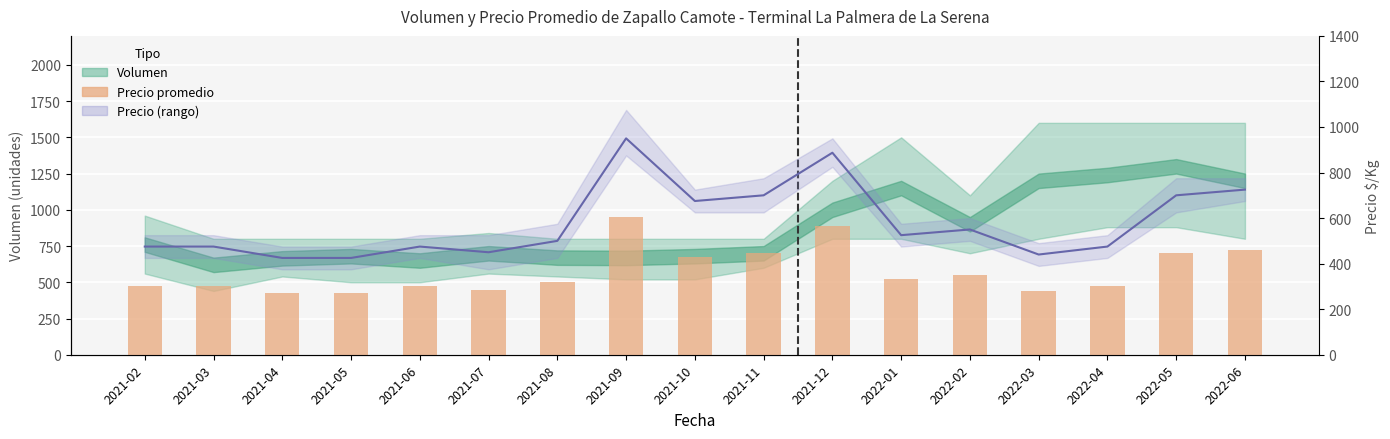

Read the value at 2021-02, to the nearest 50.

500